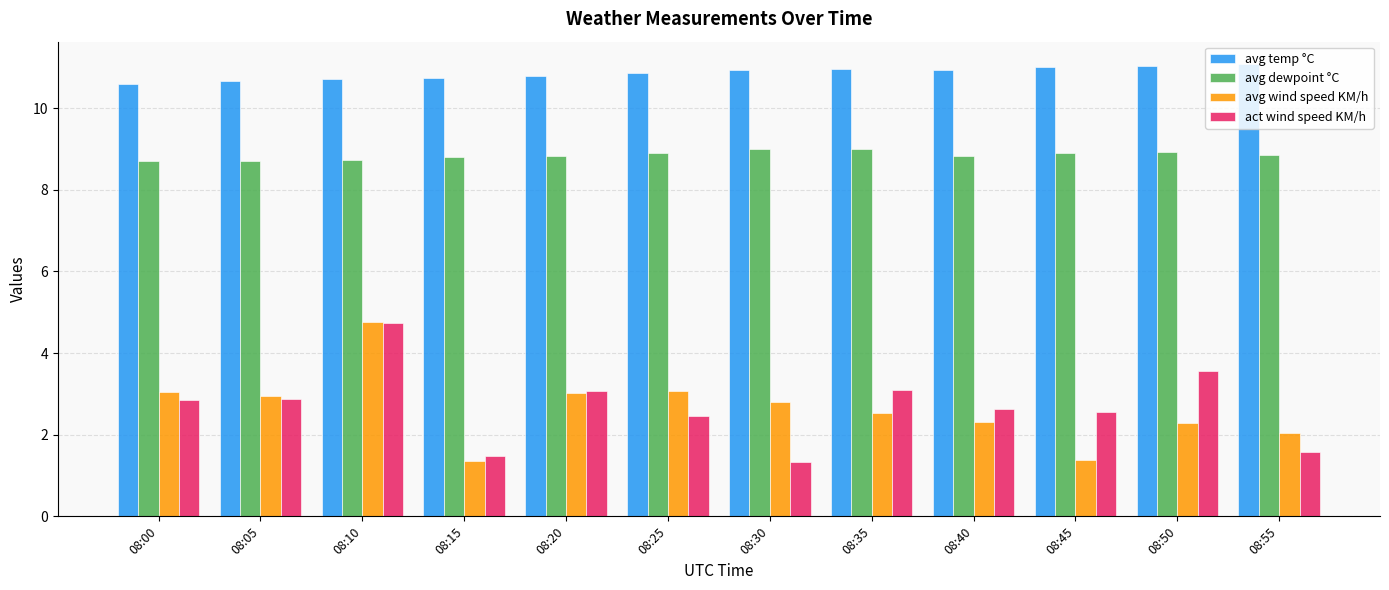

What is the total value across all series at 08:30?

24.1